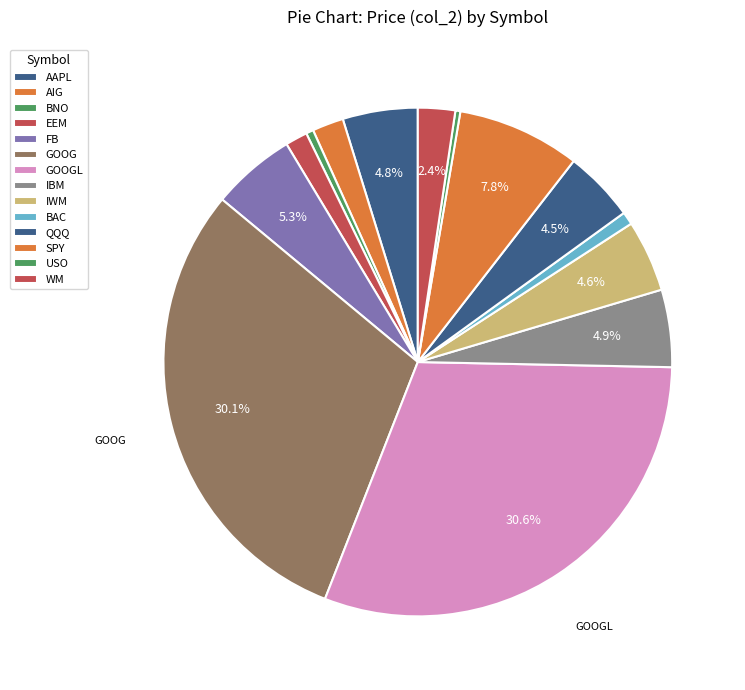

To the nearest percent, what portion does AIG represent?

2%